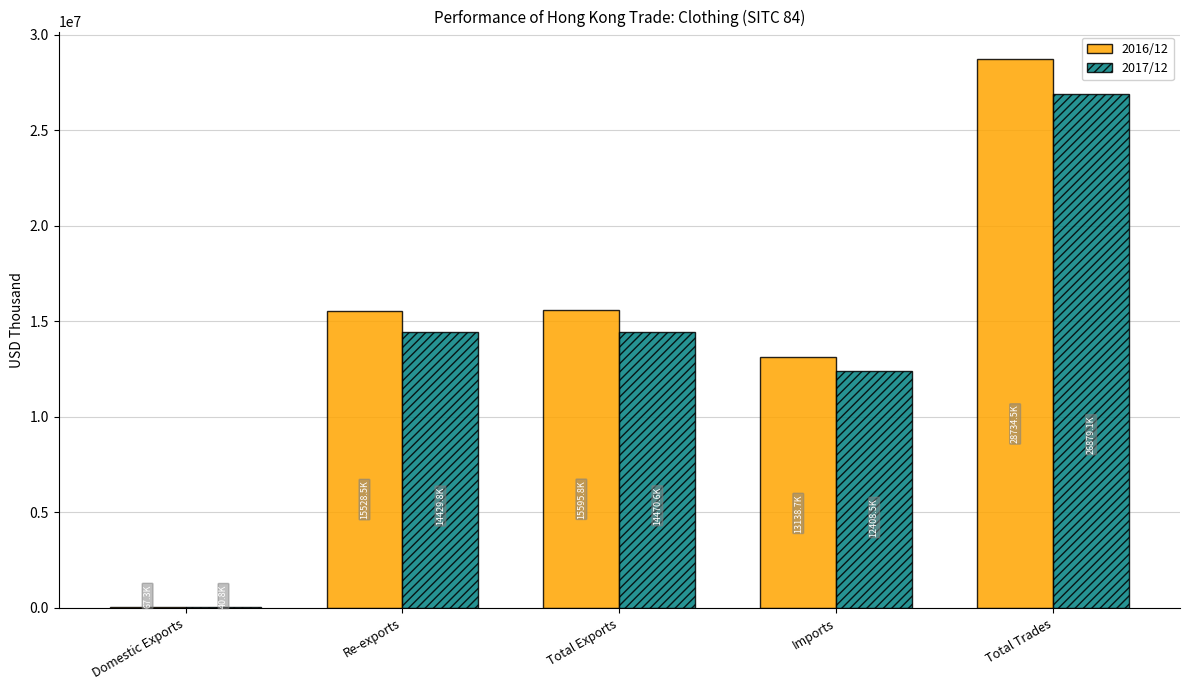

Are the bars grouped side by side (vs. stacked)?

Yes